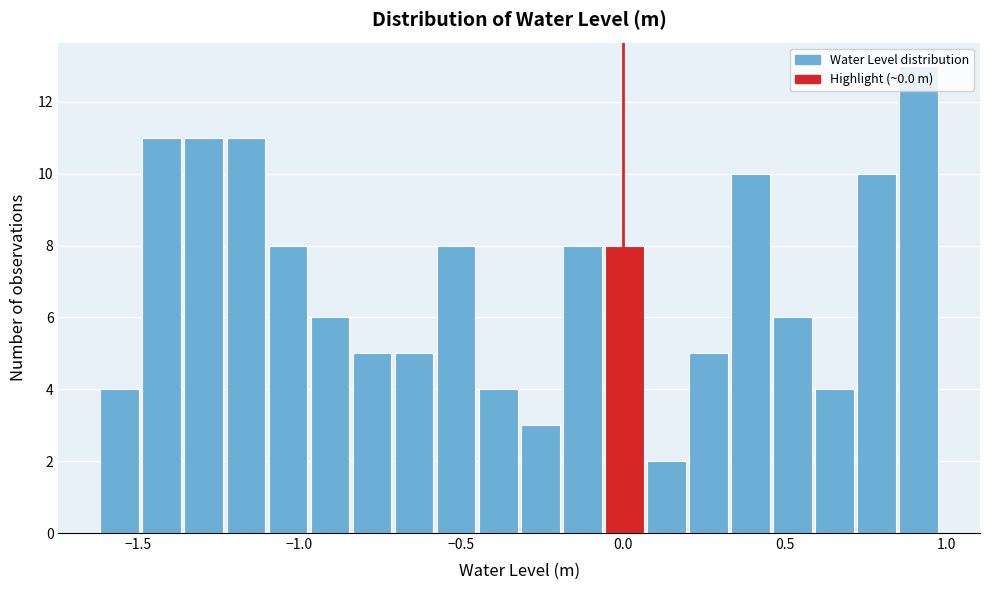

Around what value on the x-axis is the tallest bar? Give the approximate position of its centre, as read against the axis.

0.90